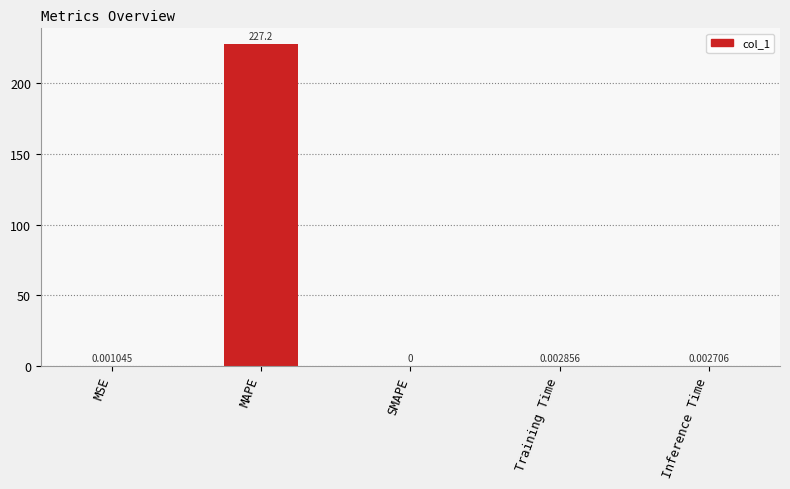

The value at SMAPE is 82.6. True or false?

False